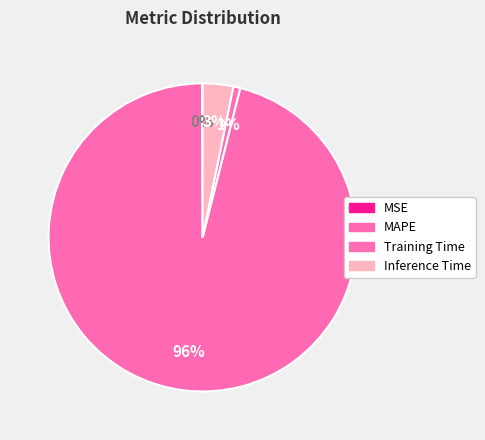

The Inference Time slice represents 3% of the pie. True or false?

True